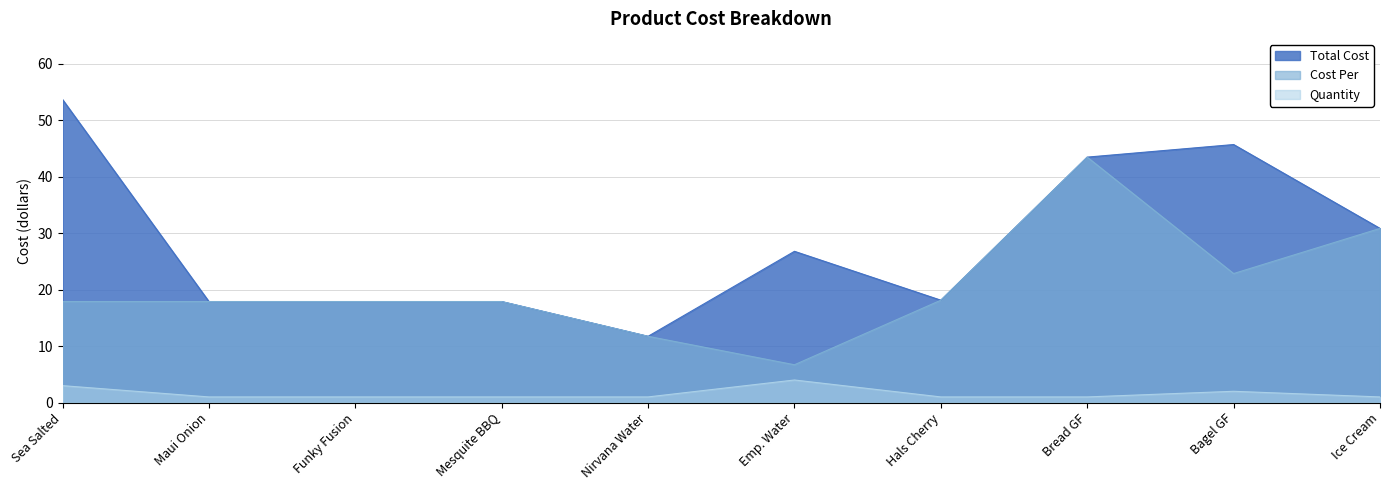

True or false: Cost Per and Quantity cross at least once.

False